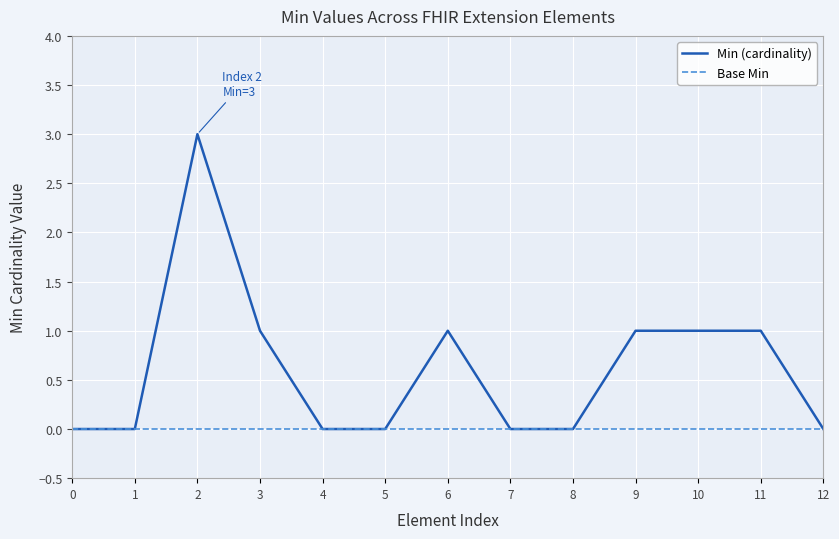

Which series has the largest total across all categories?

Min (cardinality)